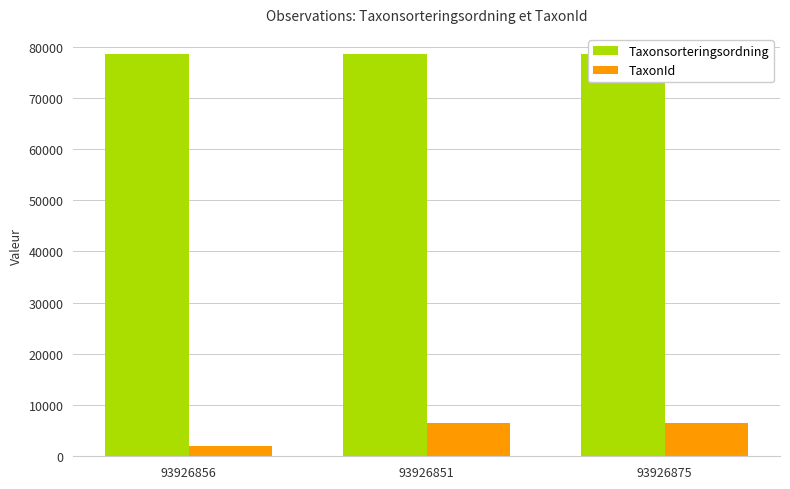

Does the chart contain stacked bars?

No